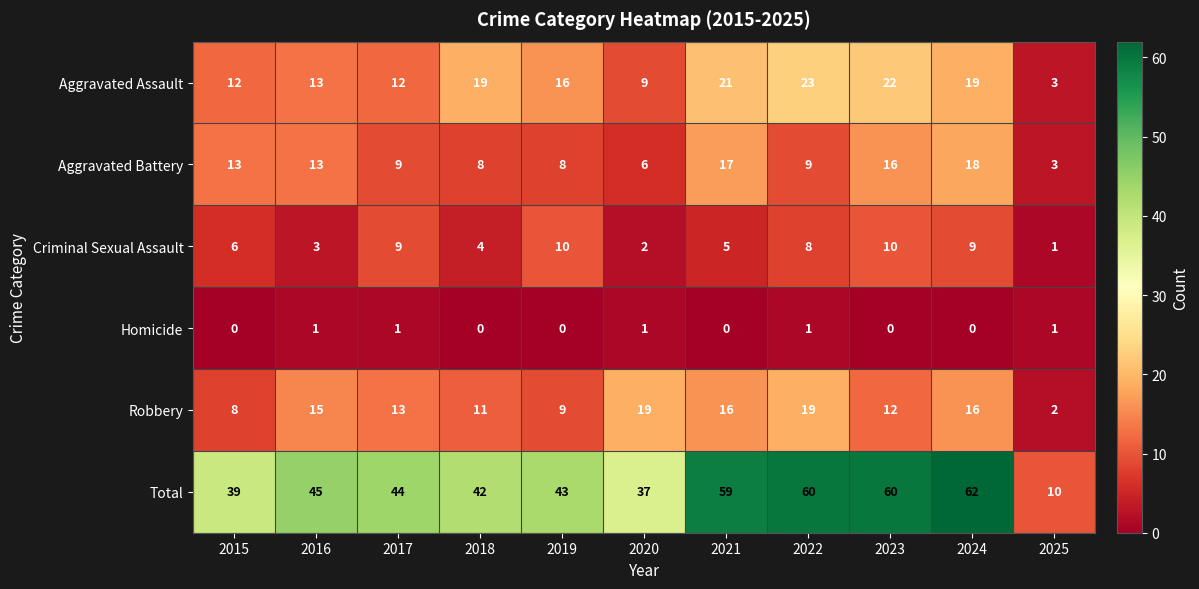

The Criminal Sexual Assault series shows 9 at 2021. True or false?

False